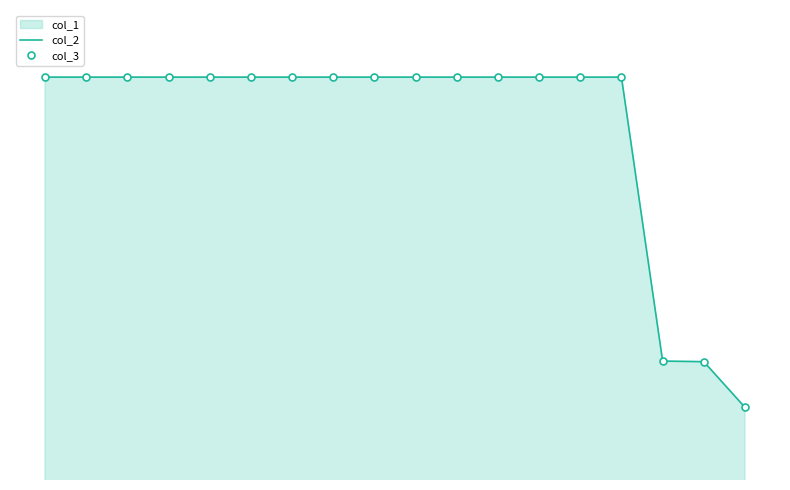

How many distinct data groups are displayed?

2